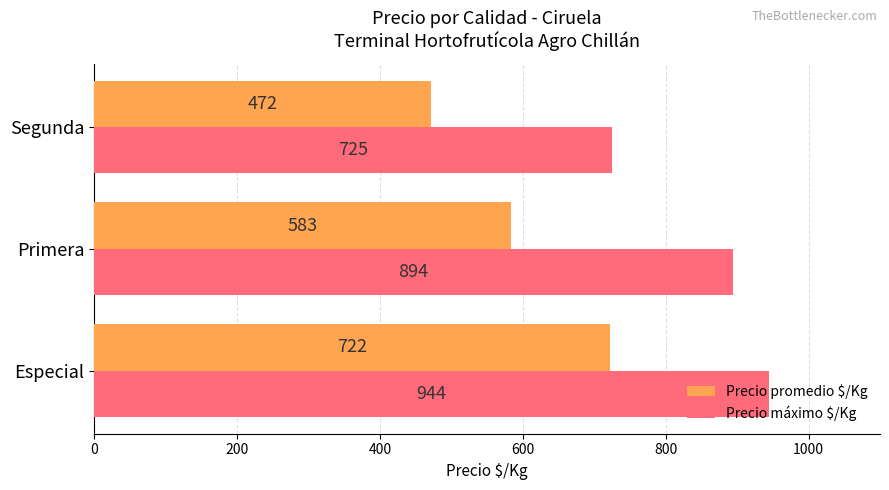

Rank the series by their average value, from highest to lowest.

Precio máximo $/Kg, Precio promedio $/Kg